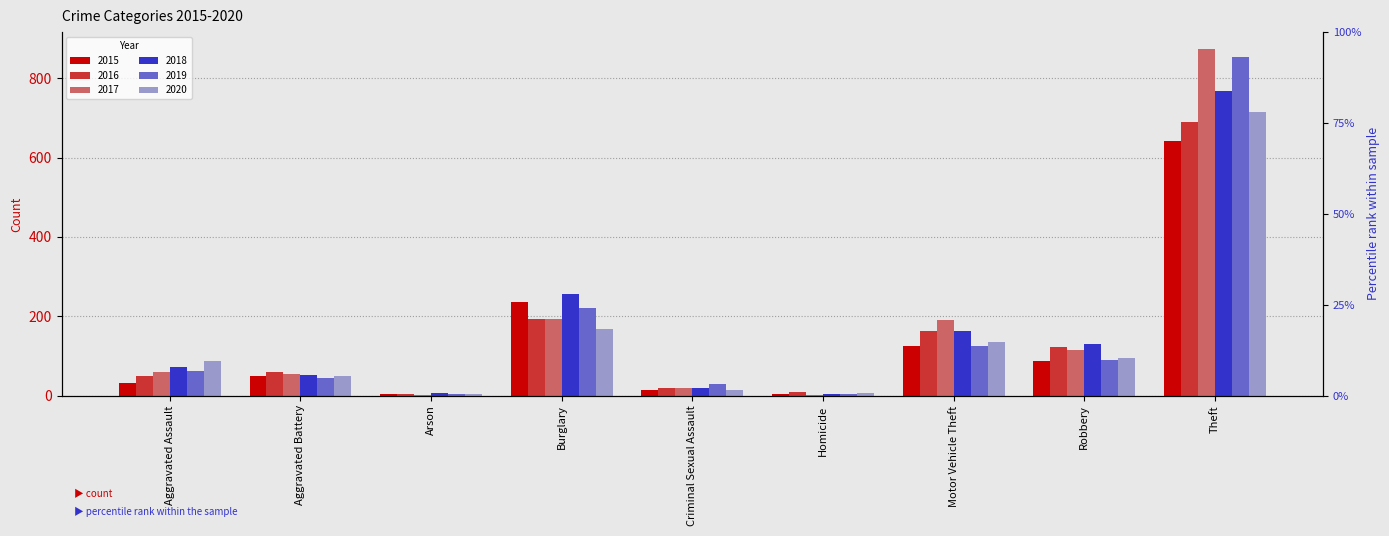

What position from the left is Aggravated Assault?

1